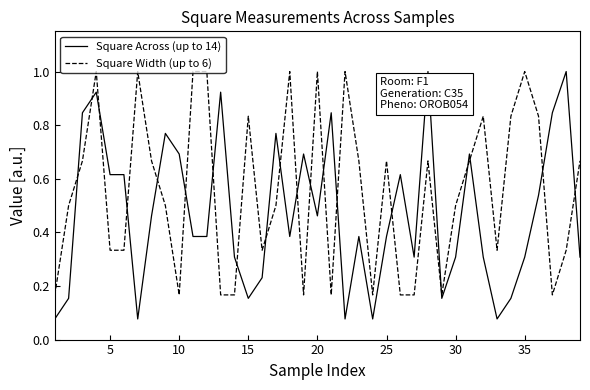

True or false: Square Across (up to 14) and Square Width (up to 6) cross at least once.

True